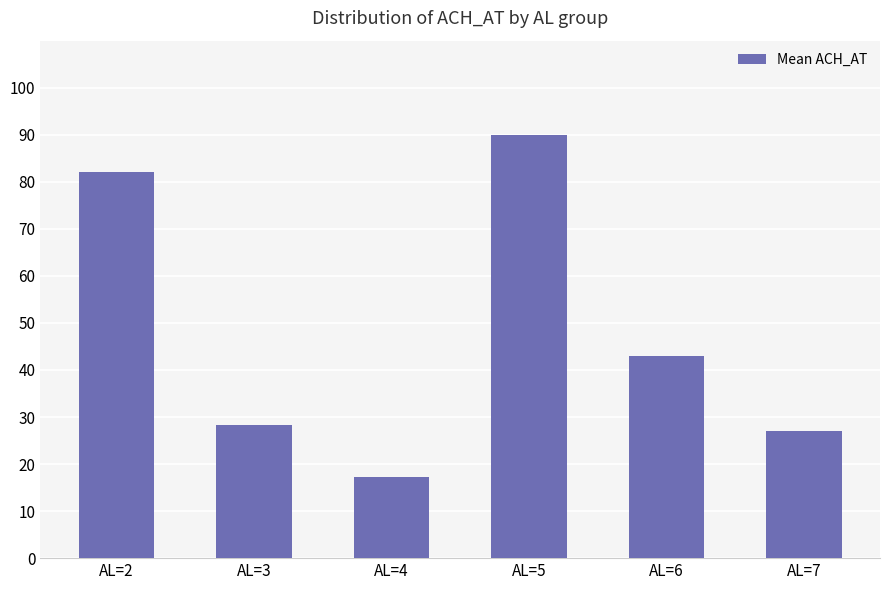

True or false: the data shows 23.0 at AL=4.

False